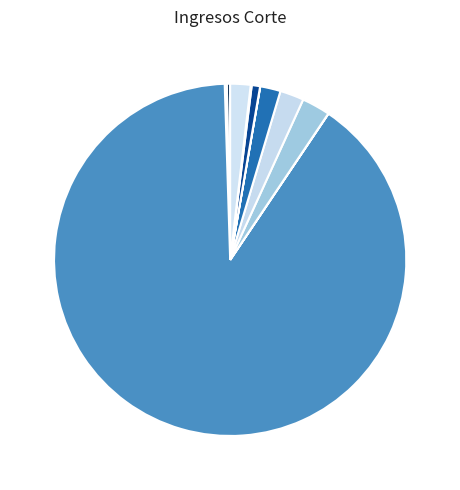

Count the number of slices in the pie.

11